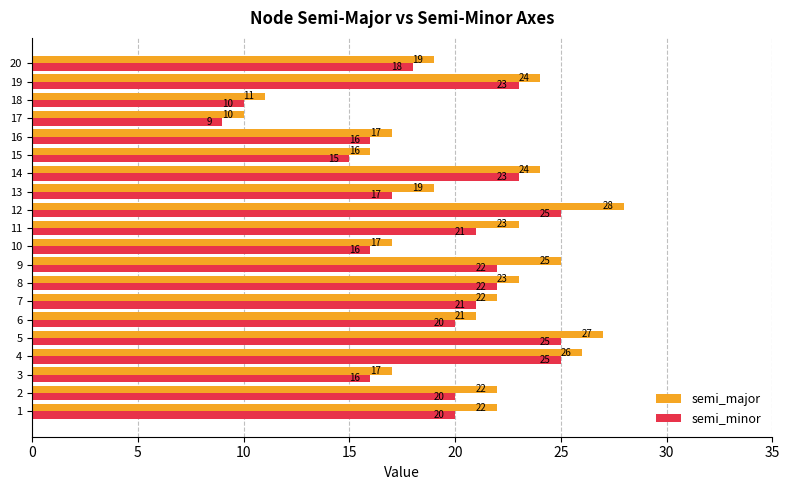

At which category is the sum across all series the highest?

12